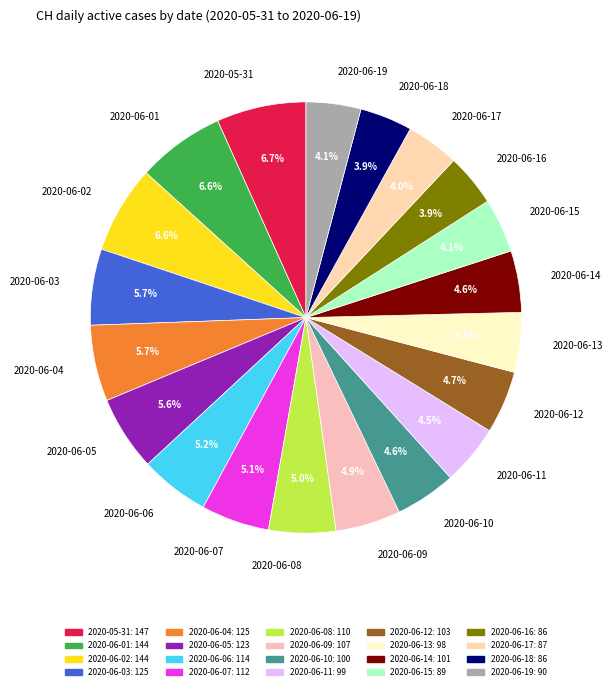

Approximately how many times larger is the value at 2020-06-12 compared to 2020-06-07?

0.9